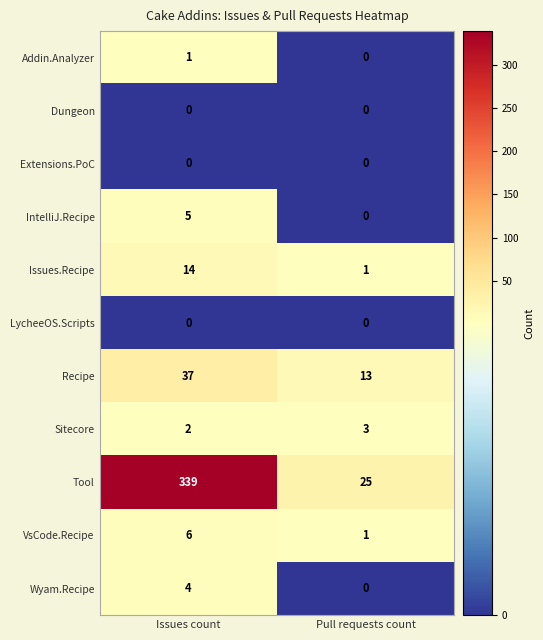

What is the sum of all Issues.Recipe values?

15